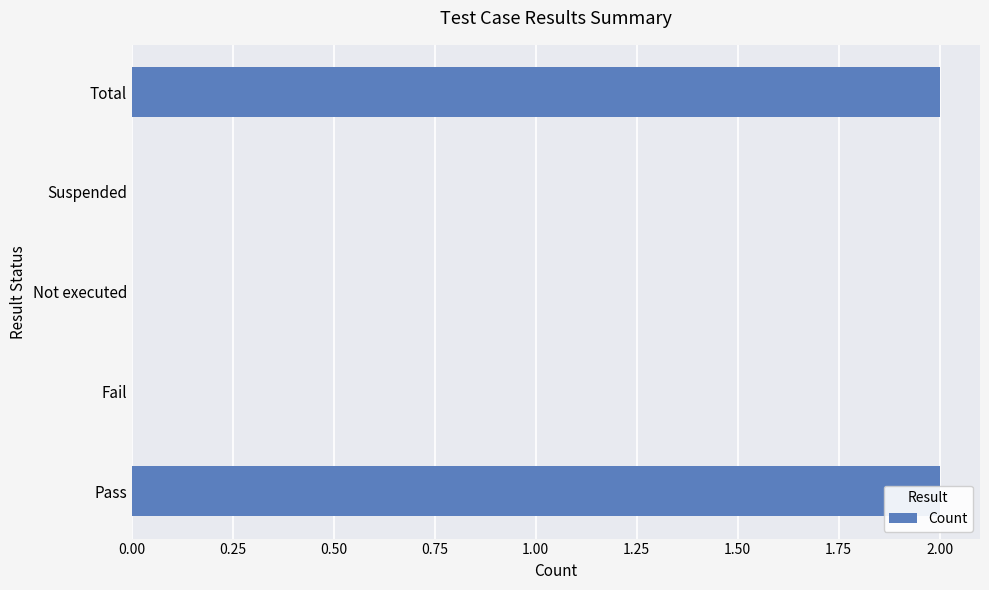

How many bars are there in total?

5